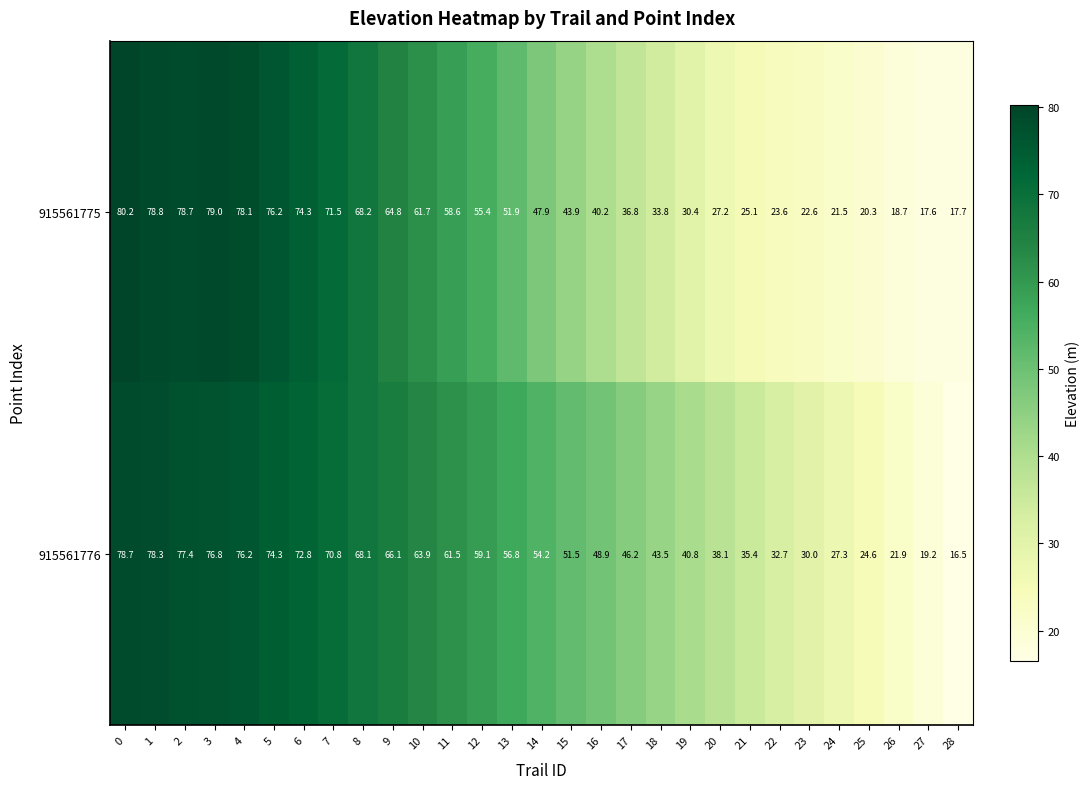

Rank the series at 0 from highest to lowest value.

915561775, 915561776